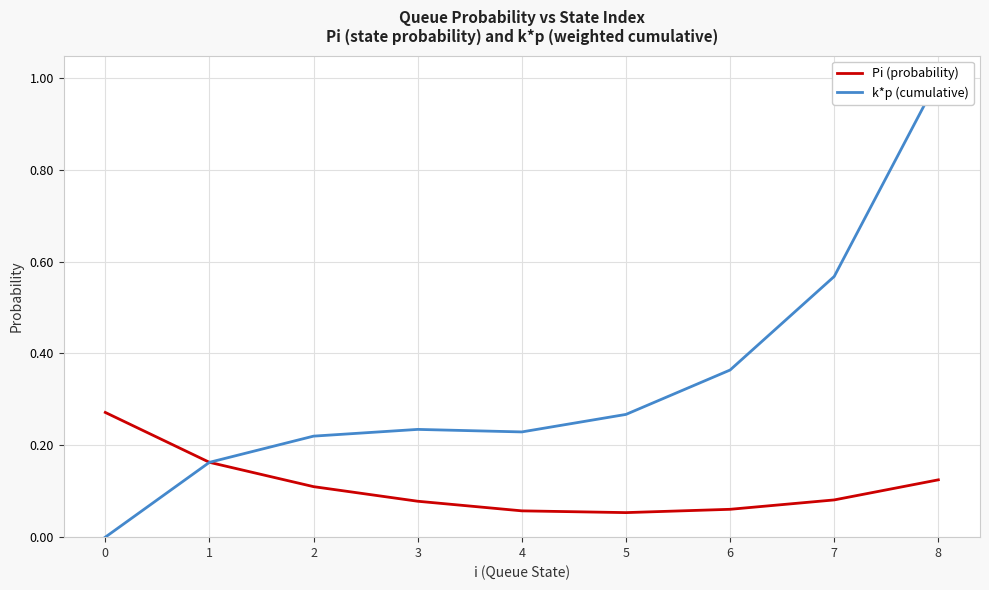

What are all the series names shown in the legend?

Pi (probability), k*p (cumulative)